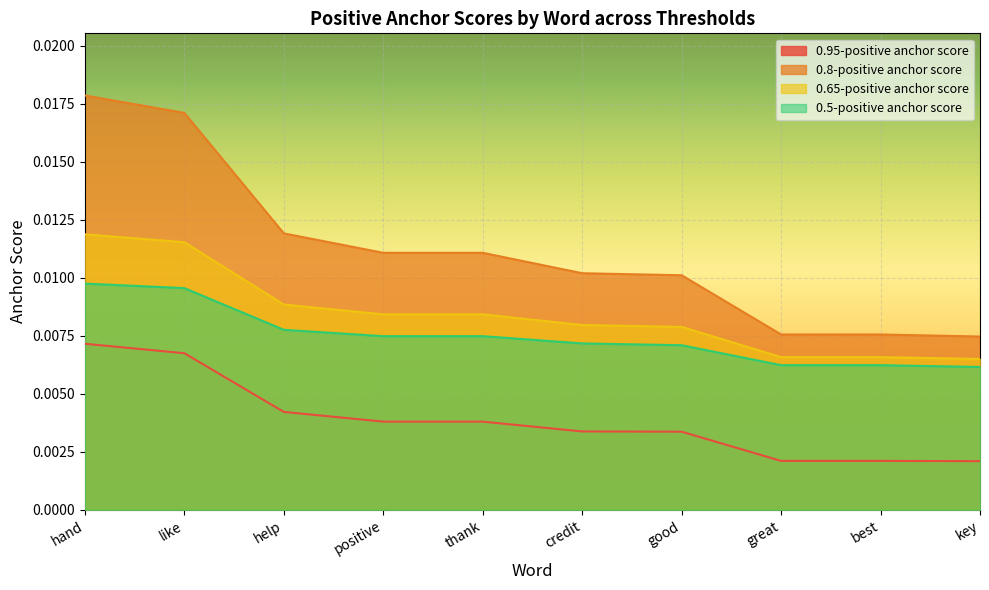

What position from the left is like?

2